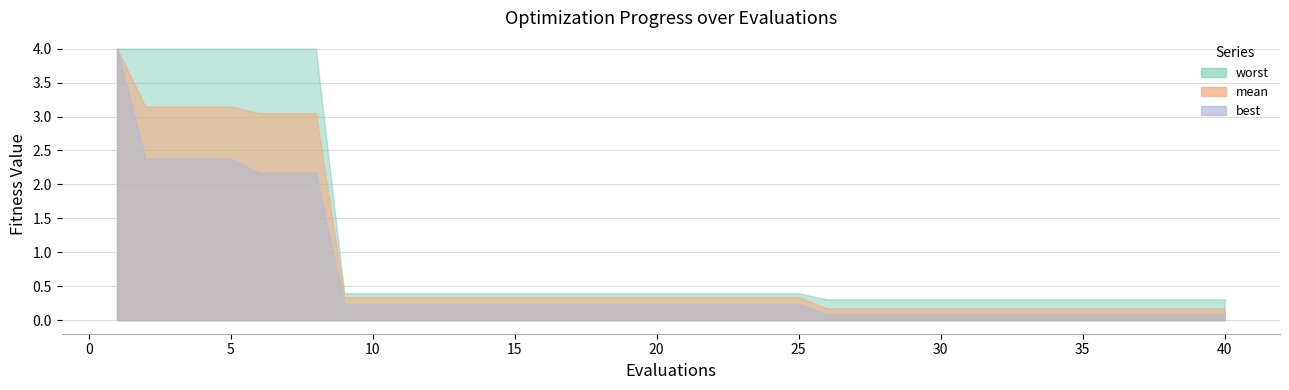

Reading left to right, what are all the values shown in this chart?

mean: 4.0	3.1	3.1	3.1	3.1	3.1	3.1	3.1	0.3	0.3	0.3	0.3	0.3	0.3	0.3	0.3	0.3	0.3	0.3	0.3	0.3	0.3	0.3	0.3	0.3	0.2	0.2	0.2	0.2	0.2	0.2	0.2	0.2	0.2	0.2	0.2	0.2	0.2	0.2	0.2
best: 4.0	2.4	2.4	2.4	2.4	2.2	2.2	2.2	0.2	0.2	0.2	0.2	0.2	0.2	0.2	0.2	0.2	0.2	0.2	0.2	0.2	0.2	0.2	0.2	0.2	0.1	0.1	0.1	0.1	0.1	0.1	0.1	0.1	0.1	0.1	0.1	0.1	0.1	0.1	0.1
worst: 4.0	4.0	4.0	4.0	4.0	4.0	4.0	4.0	0.4	0.4	0.4	0.4	0.4	0.4	0.4	0.4	0.4	0.4	0.4	0.4	0.4	0.4	0.4	0.4	0.4	0.3	0.3	0.3	0.3	0.3	0.3	0.3	0.3	0.3	0.3	0.3	0.3	0.3	0.3	0.3